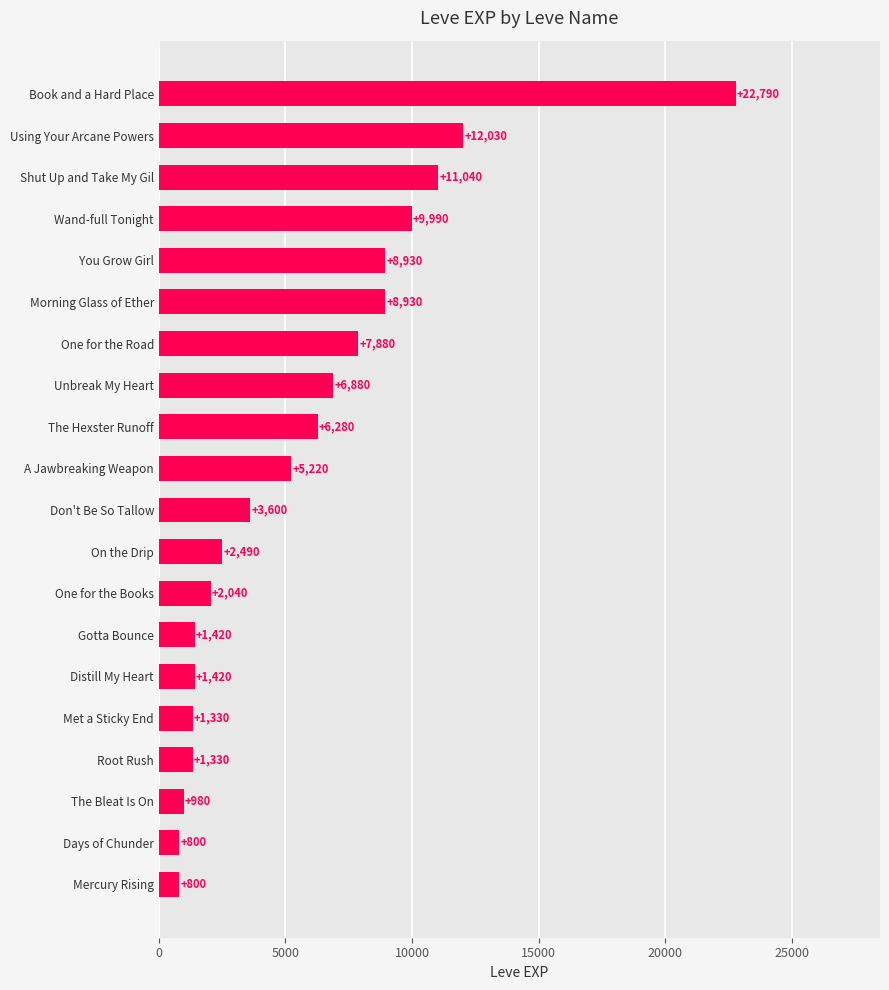

How many distinct data groups are displayed?

1